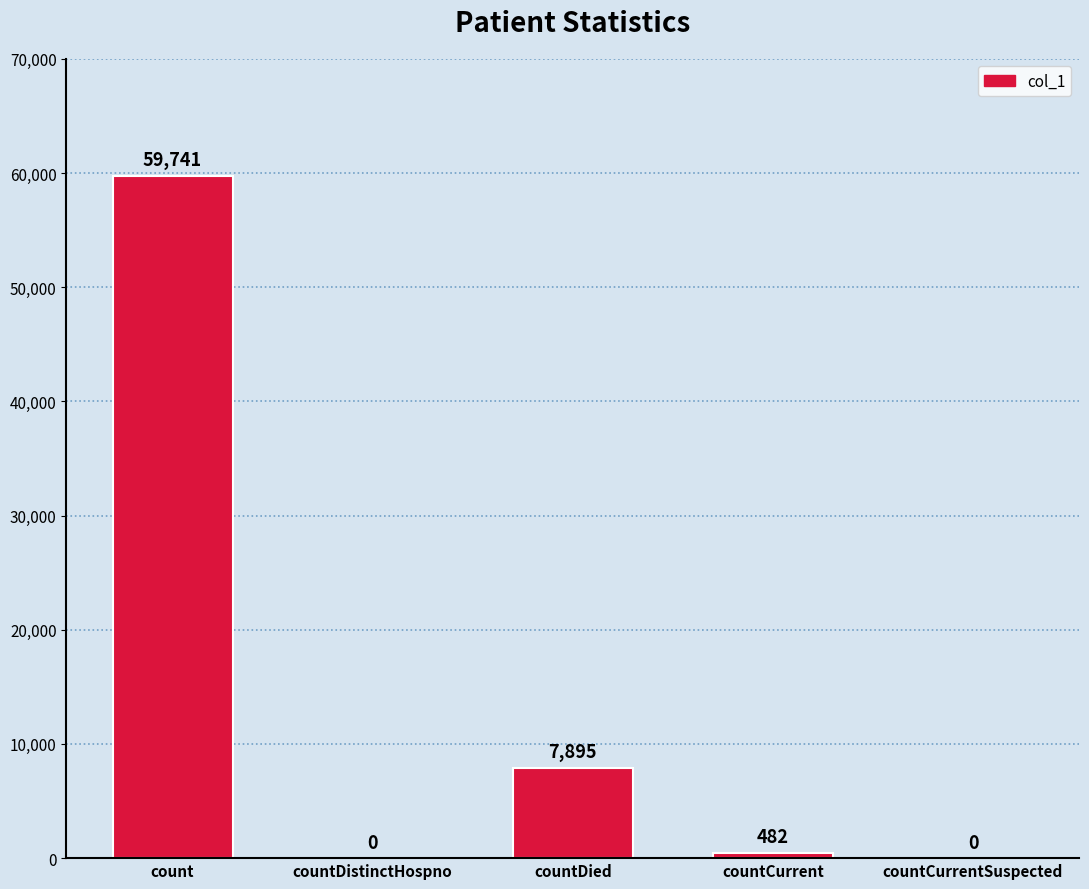

What is the sum of the values at countCurrentSuspected and count?

59741